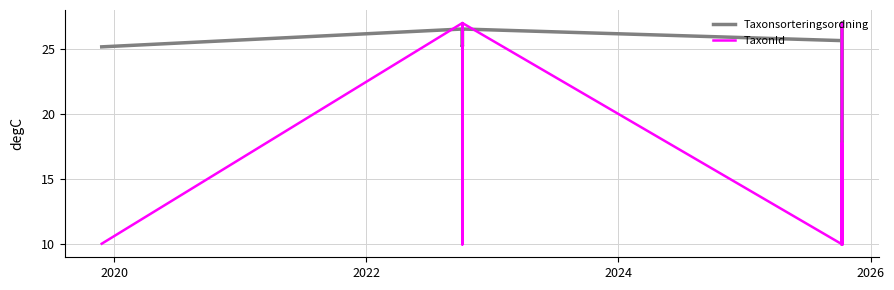

Does the chart have visible grid lines?

Yes